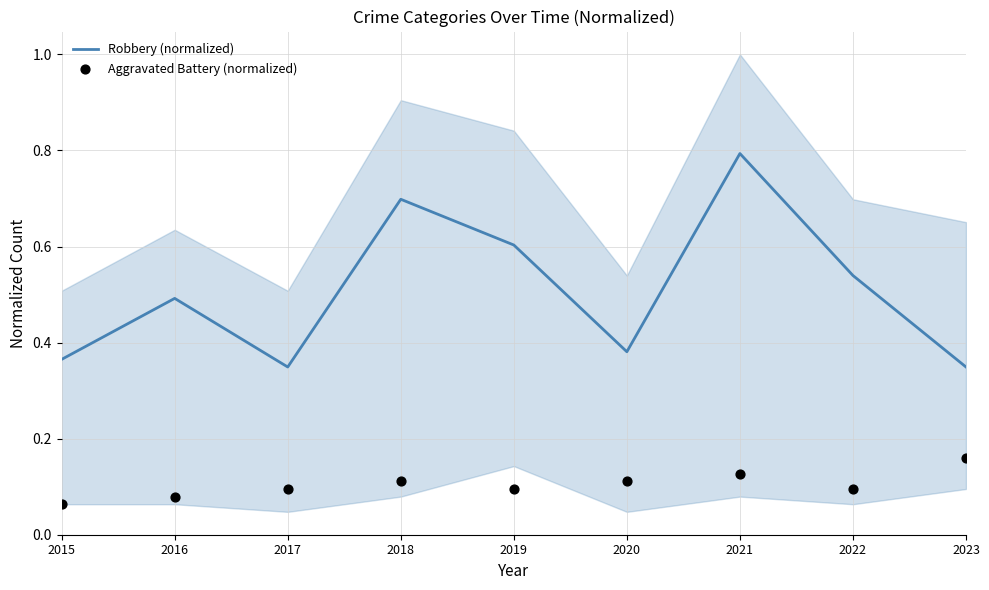

Which series reaches the maximum Y coordinate?

Robbery (normalized)